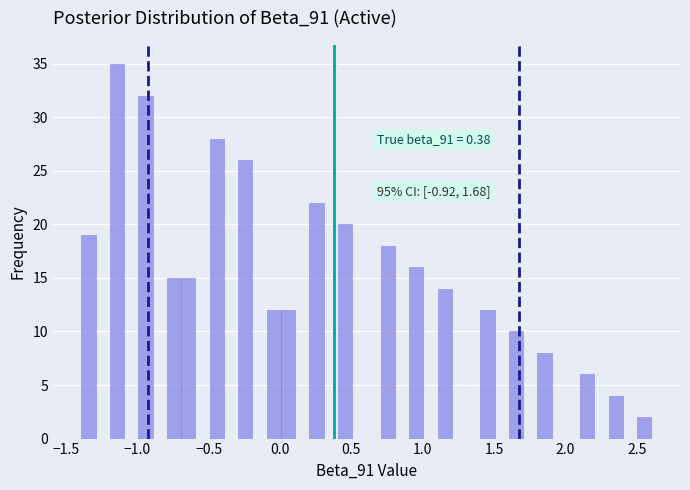

Around what value on the x-axis is the tallest bar? Give the approximate position of its centre, as read against the axis.

-1.15